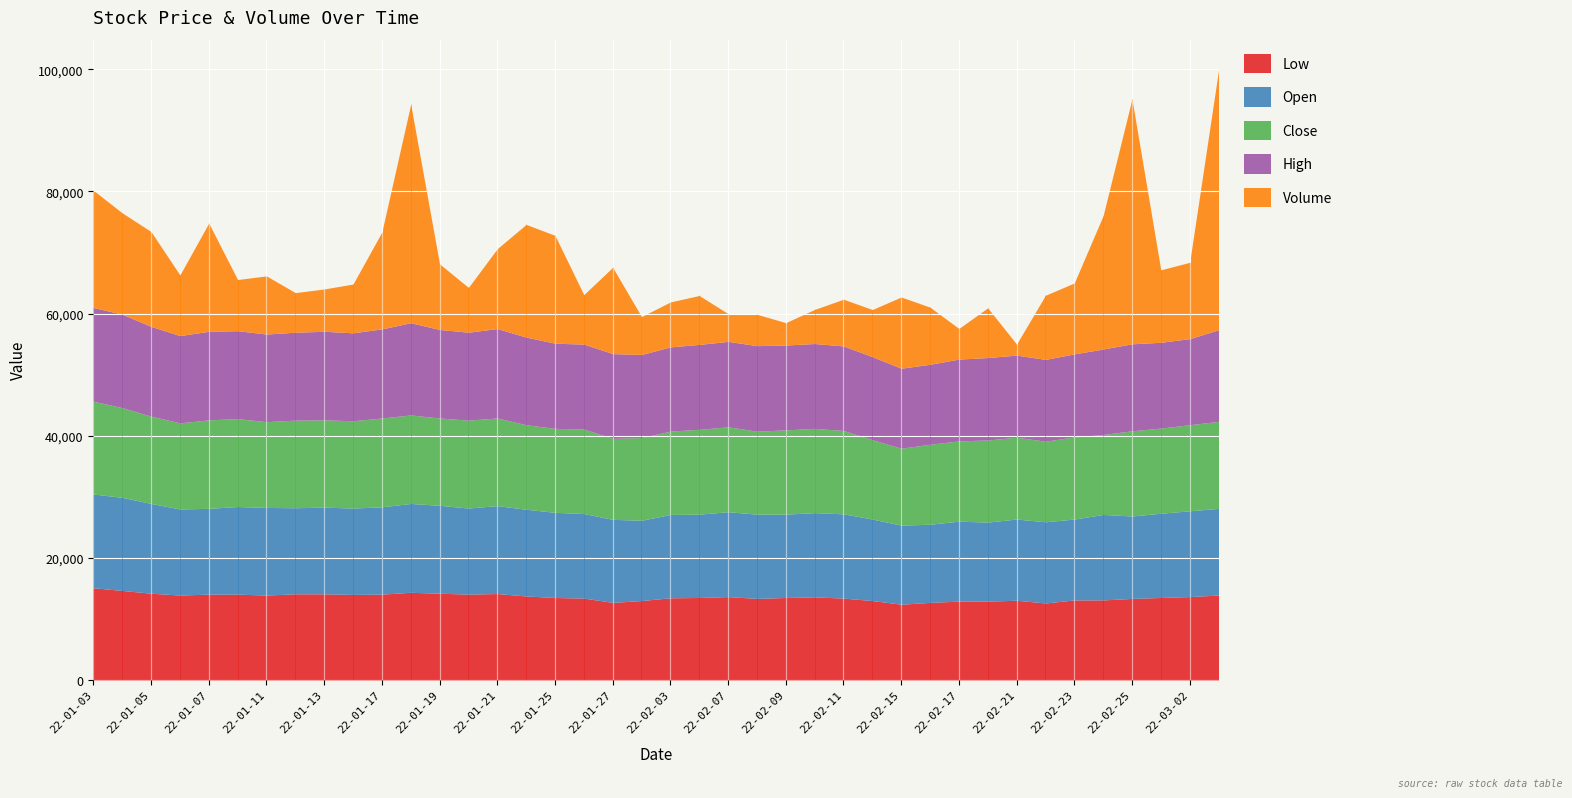

Which series has the largest total across all categories?

High